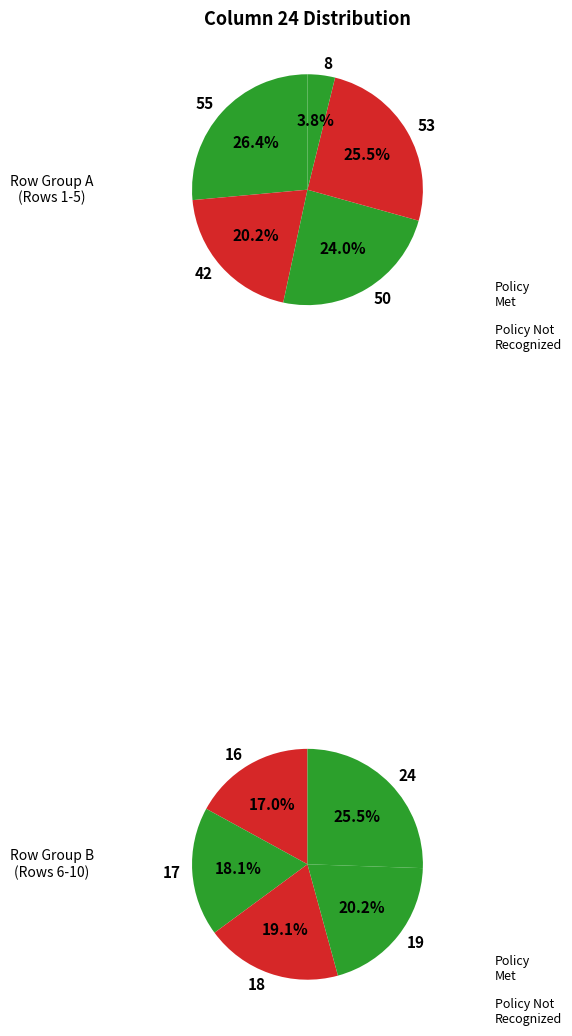

Combined, do 17 and 55 account for over 50%?

No